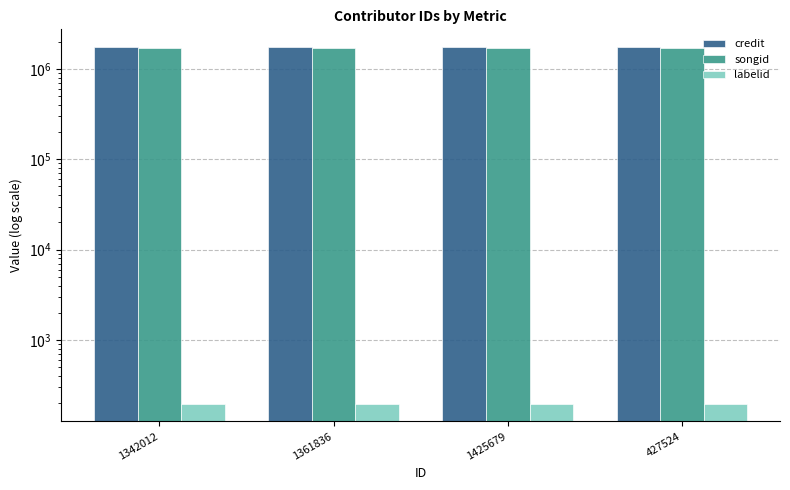

What is the minimum value shown in the chart?

198